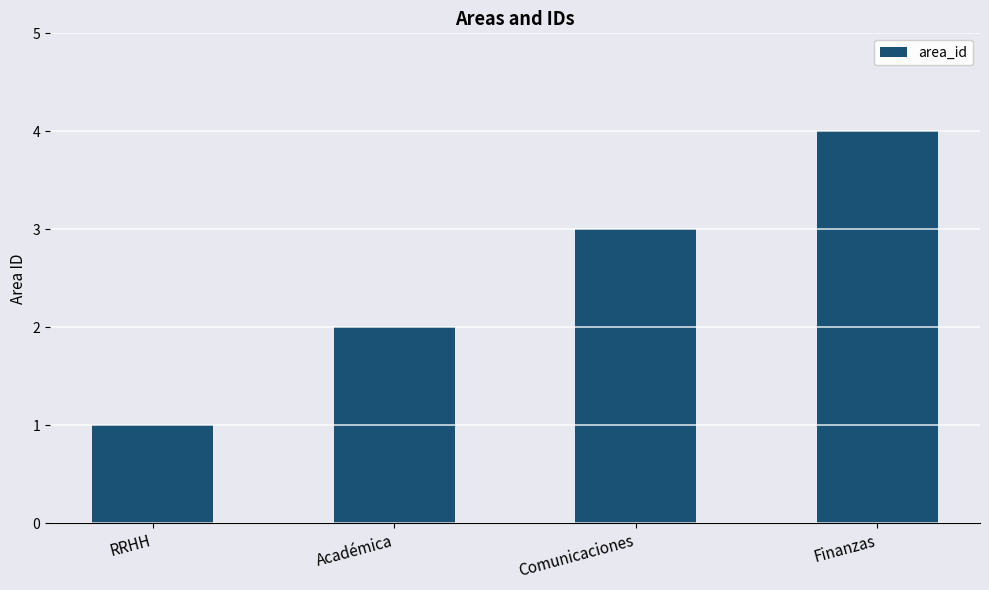

List the labels in order of value, largest first.

Finanzas, Comunicaciones, Académica, RRHH